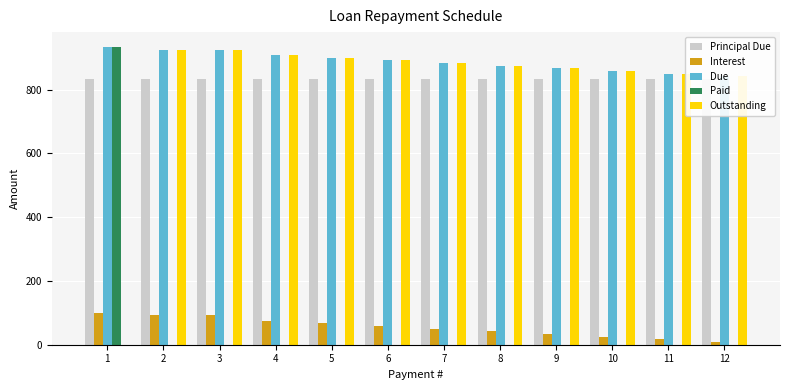

Rank the categories by Principal Due value from lowest to highest.

1, 2, 3, 4, 5, 6, 7, 8, 9, 10, 11, 12